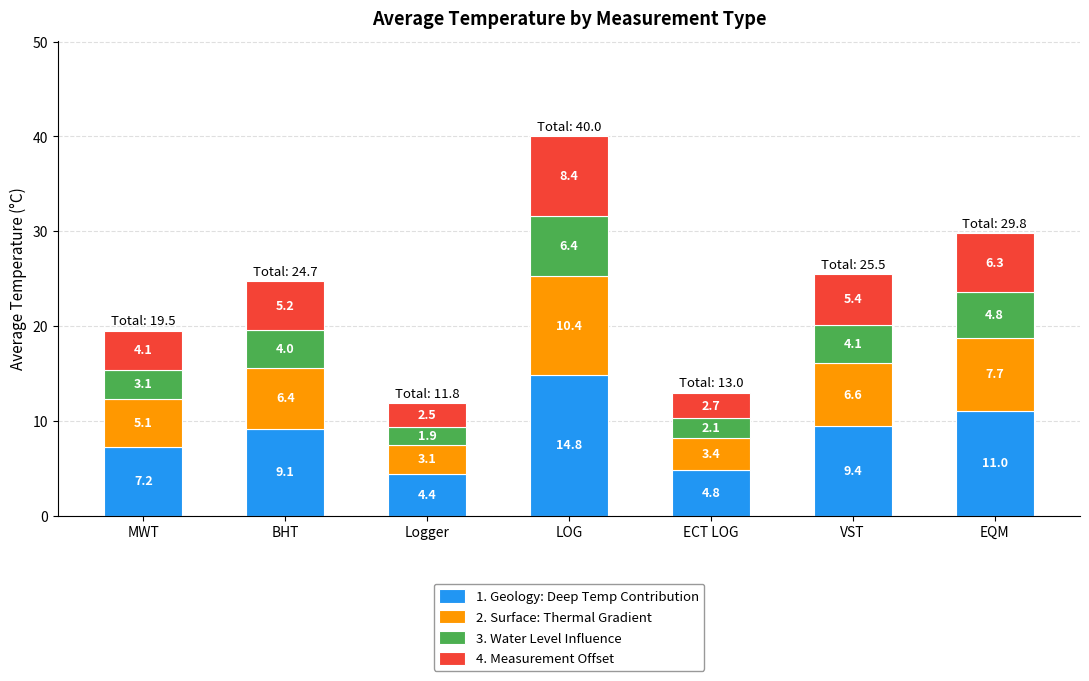

Read the 1. Geology: Deep Temp Contribution value at VST.

9.4